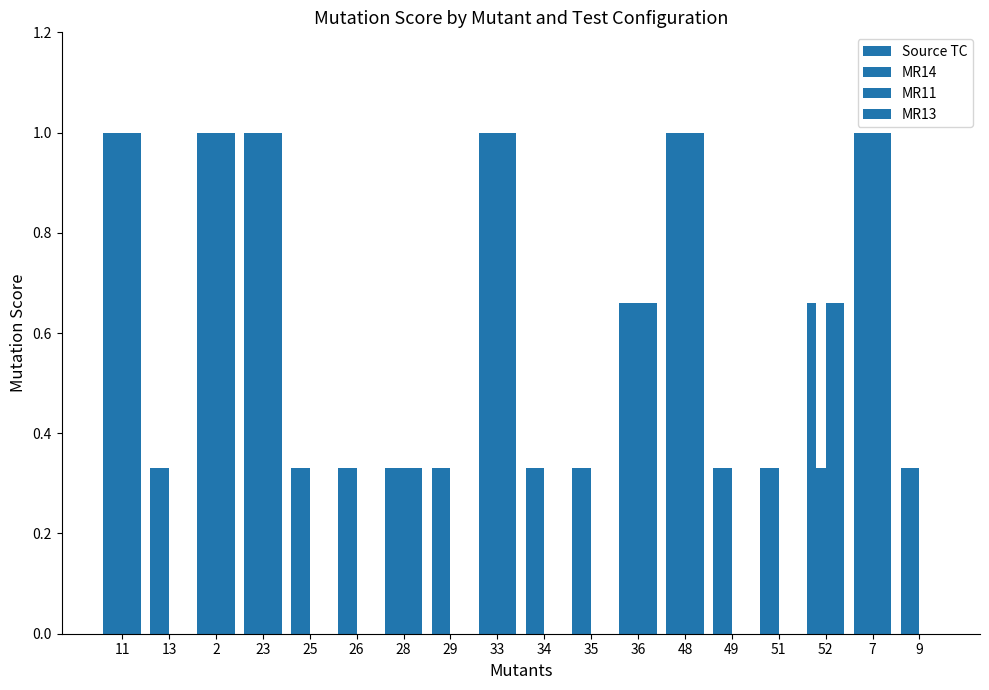

Does the chart contain stacked bars?

No